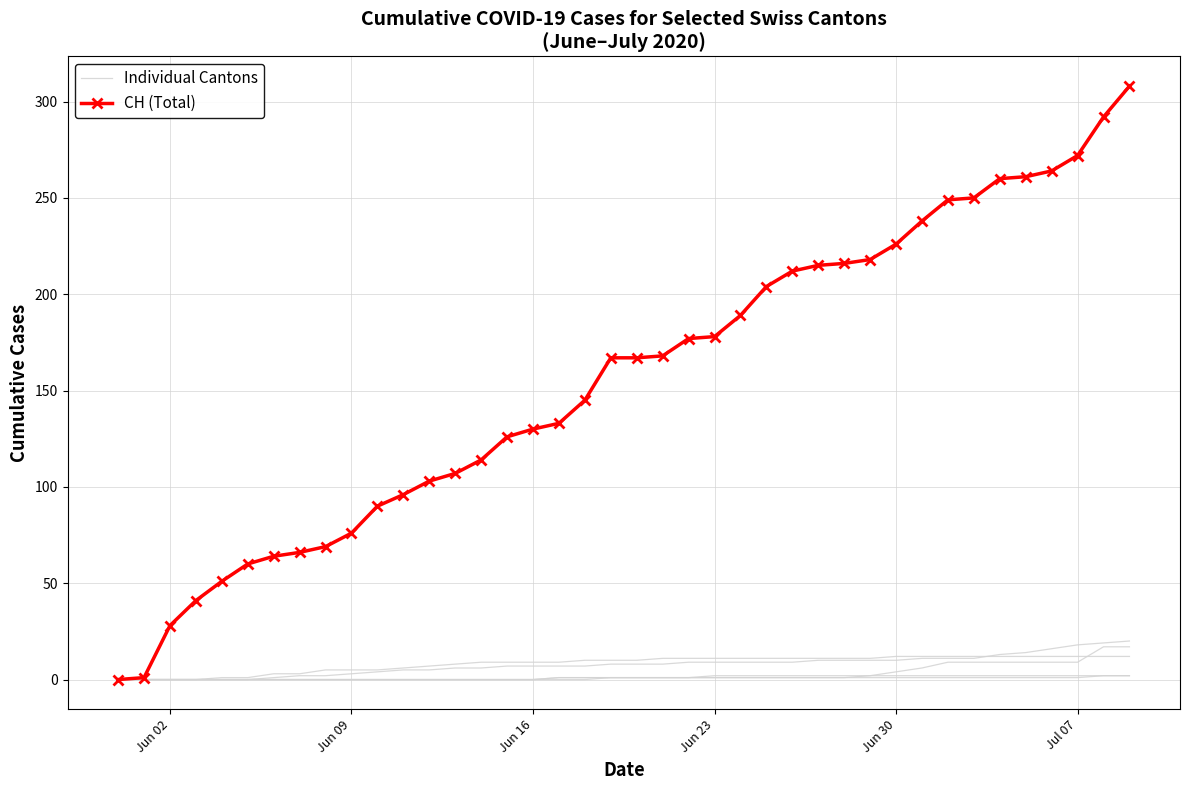

Is the value of Individual Cantons at 20 greater than the value of CH (Total) at Jun 16?

No